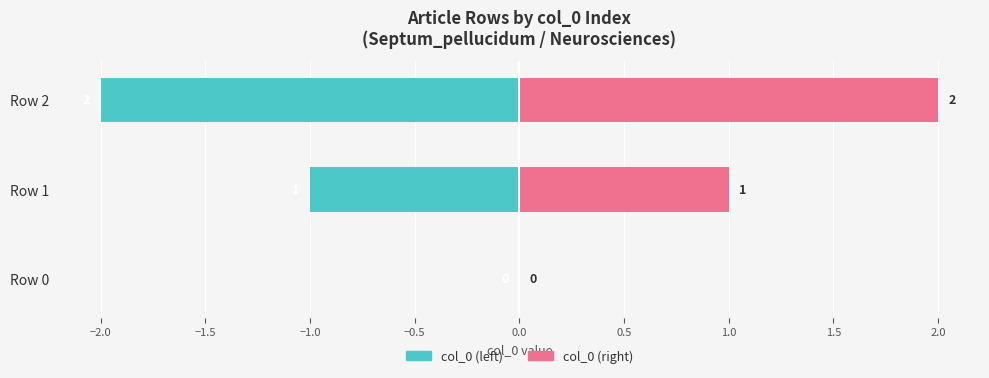

What is the difference between the highest and lowest values at Row 2?

4